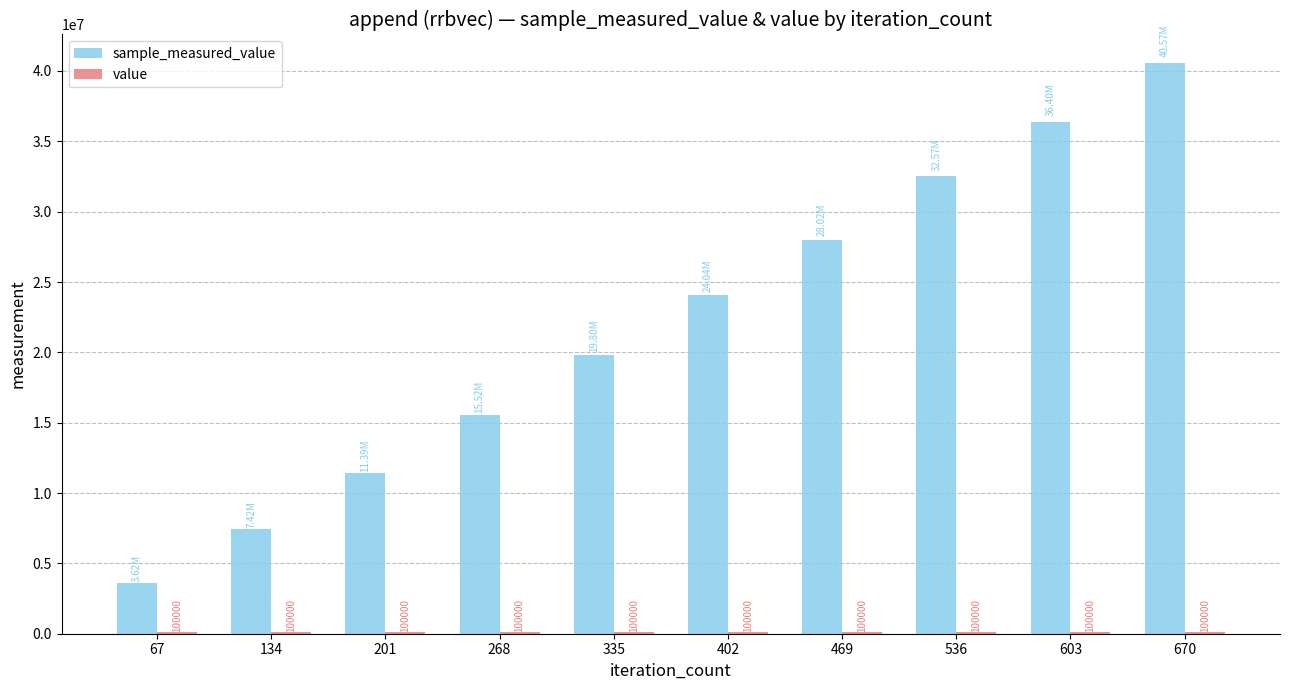

At which category is the sum across all series the highest?

670